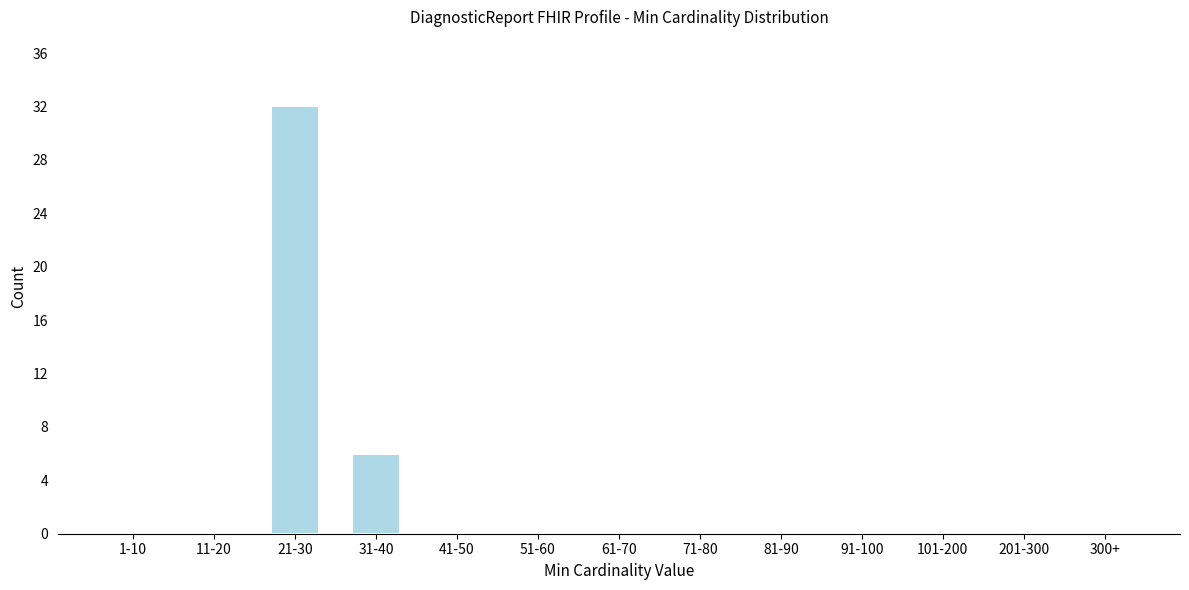

Reading left to right, transcribe all the data shown in this chart.

1-10=0	11-20=0	21-30=32	31-40=6	41-50=0	51-60=0	61-70=0	71-80=0	81-90=0	91-100=0	101-200=0	201-300=0	300+=0